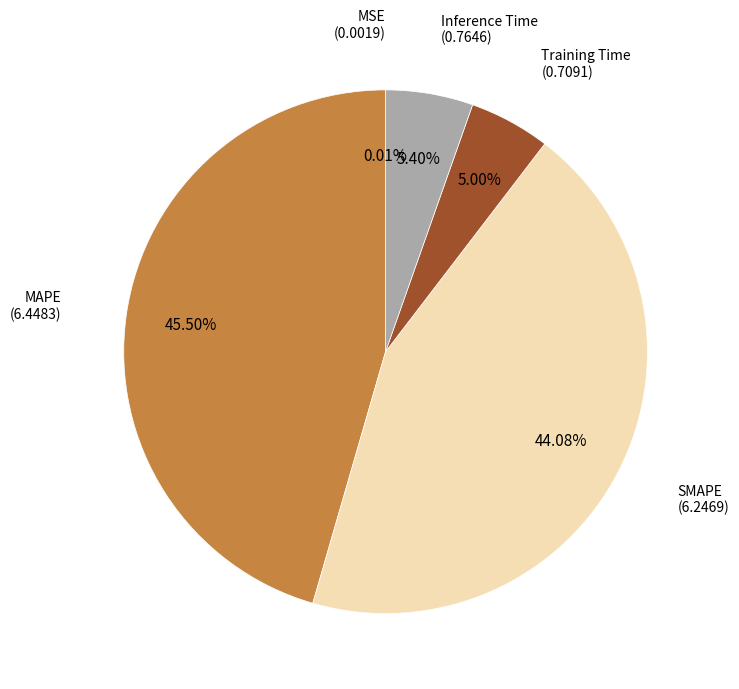

Is there any slice that represents more than half of the pie?

No